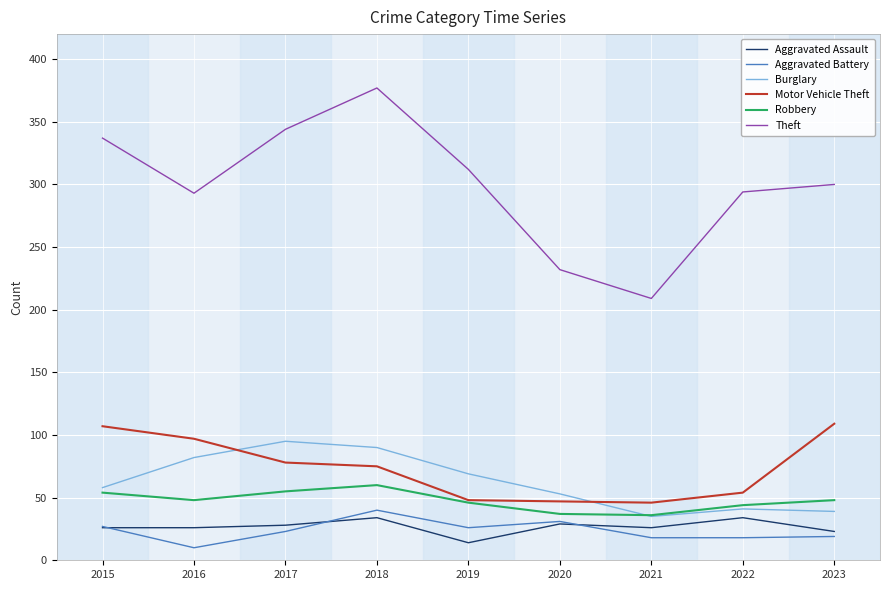

What is the spread (max minus min) of values at 2017?

321